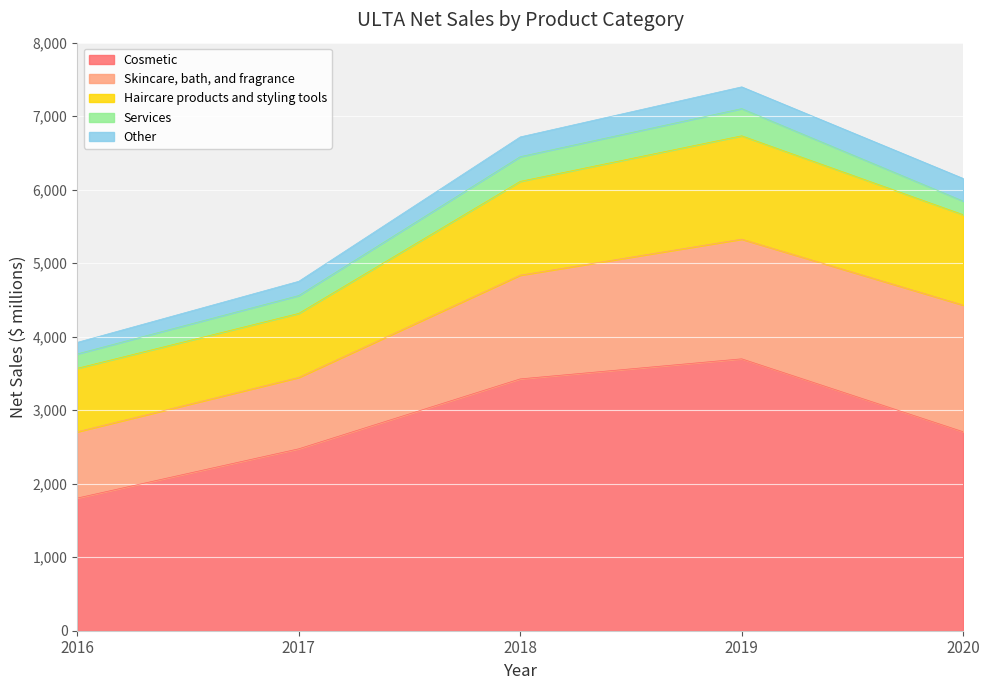

Rank the series at 2018 from highest to lowest value.

Cosmetic, Skincare, bath, and fragrance, Haircare products and styling tools, Services, Other